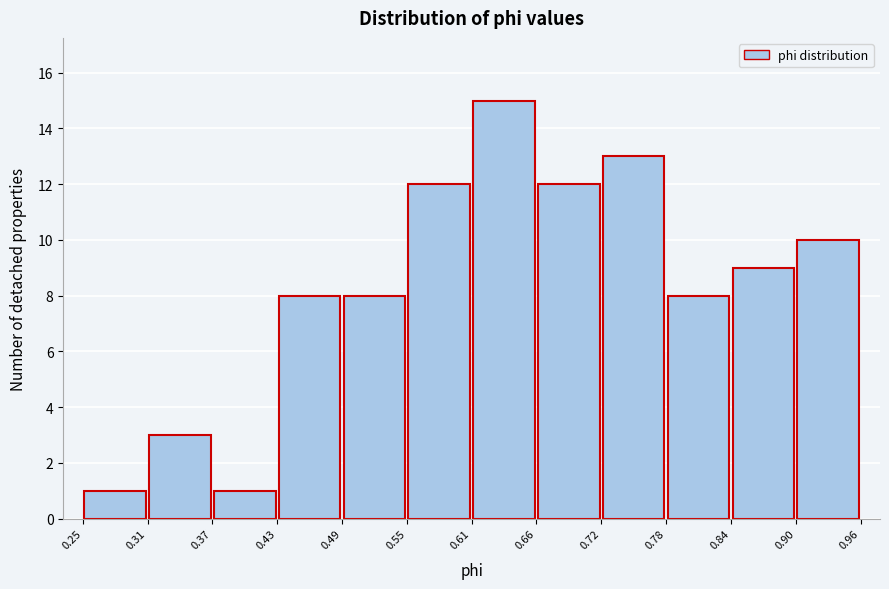

Which range on the x-axis has the tallest bar?

0.61 to 0.66